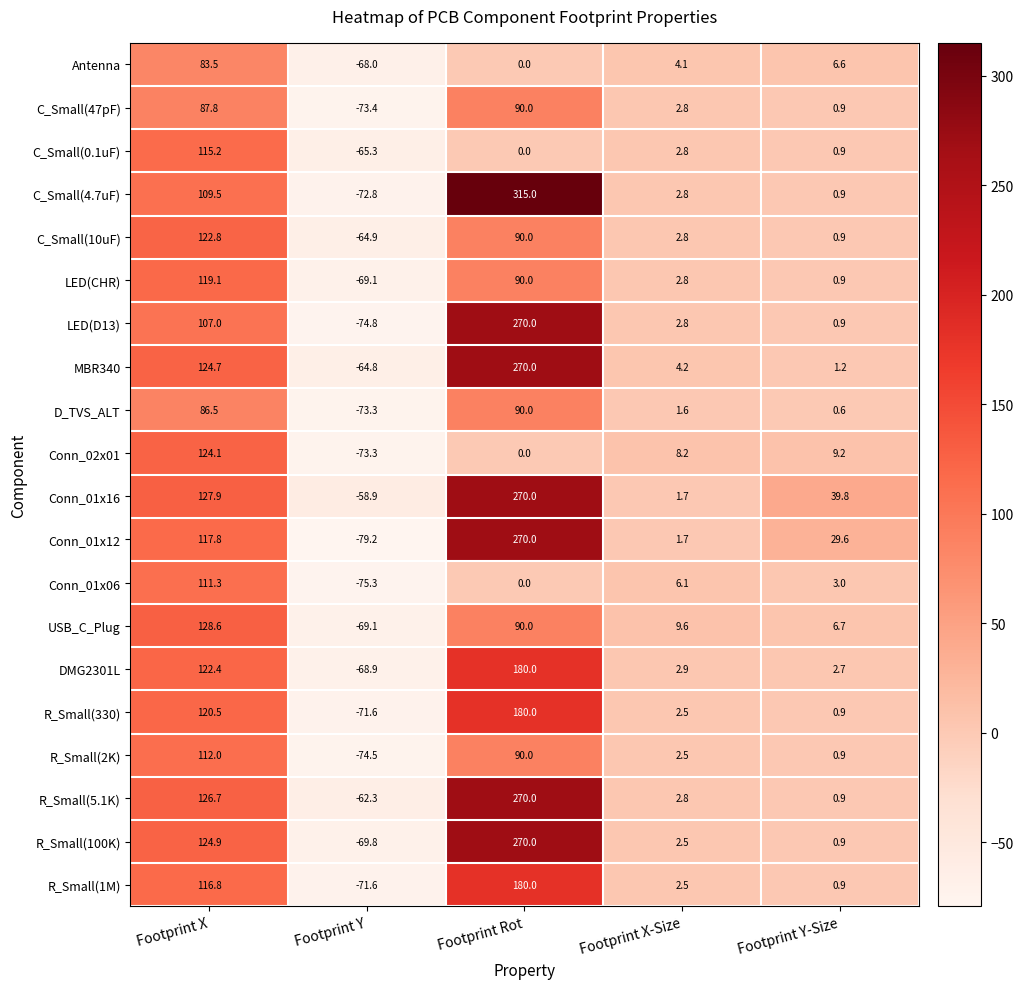

Rank the series at Footprint X from highest to lowest value.

USB_C_Plug, Conn_01x16, R_Small(5.1K), R_Small(100K), MBR340, Conn_02x01, C_Small(10uF), DMG2301L, R_Small(330), LED(CHR), Conn_01x12, R_Small(1M), C_Small(0.1uF), R_Small(2K), Conn_01x06, C_Small(4.7uF), LED(D13), C_Small(47pF), D_TVS_ALT, Antenna